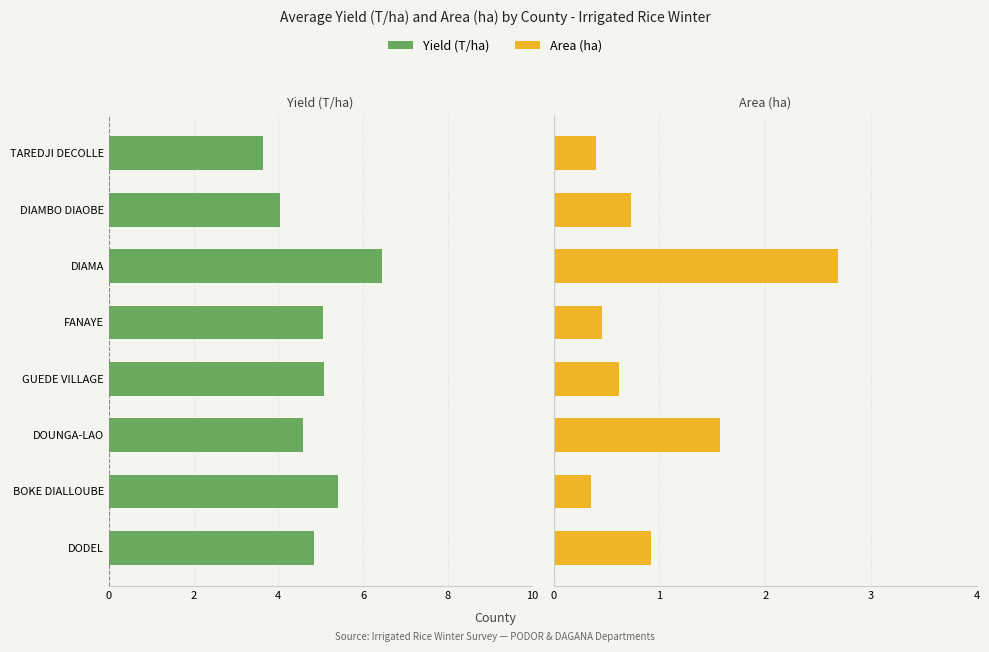

Between DOUNGA-LAO and FANAYE, which series saw the biggest shift?

Area (ha)